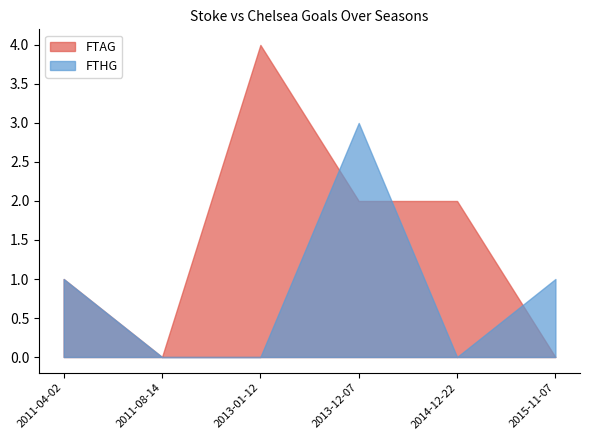

What is the label of the 4th point from the left?

2013-12-07